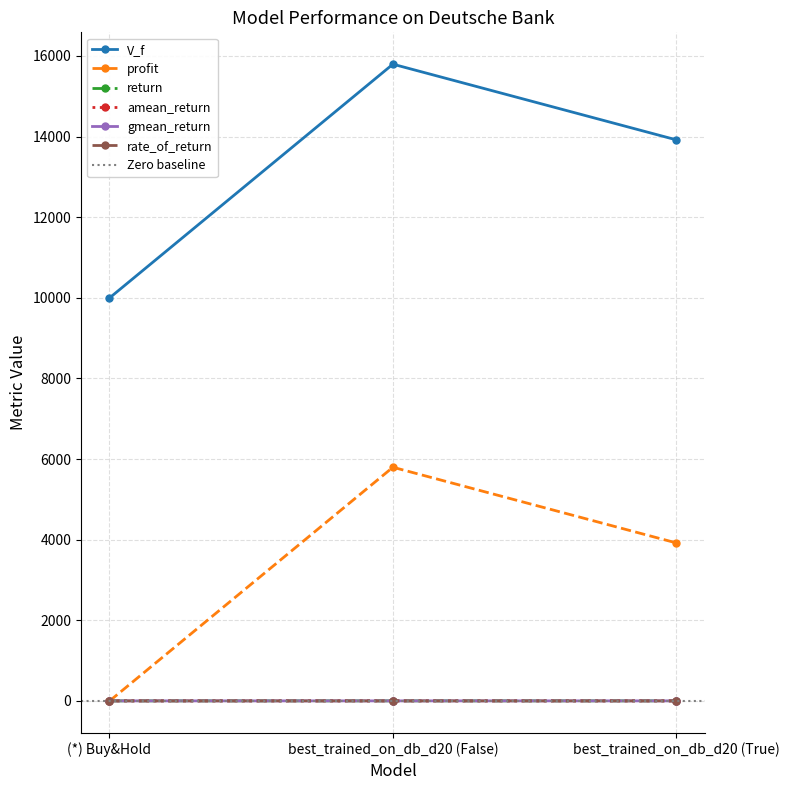

What is the label of the 2nd point from the left?

best_trained_on_db_d20 (False)